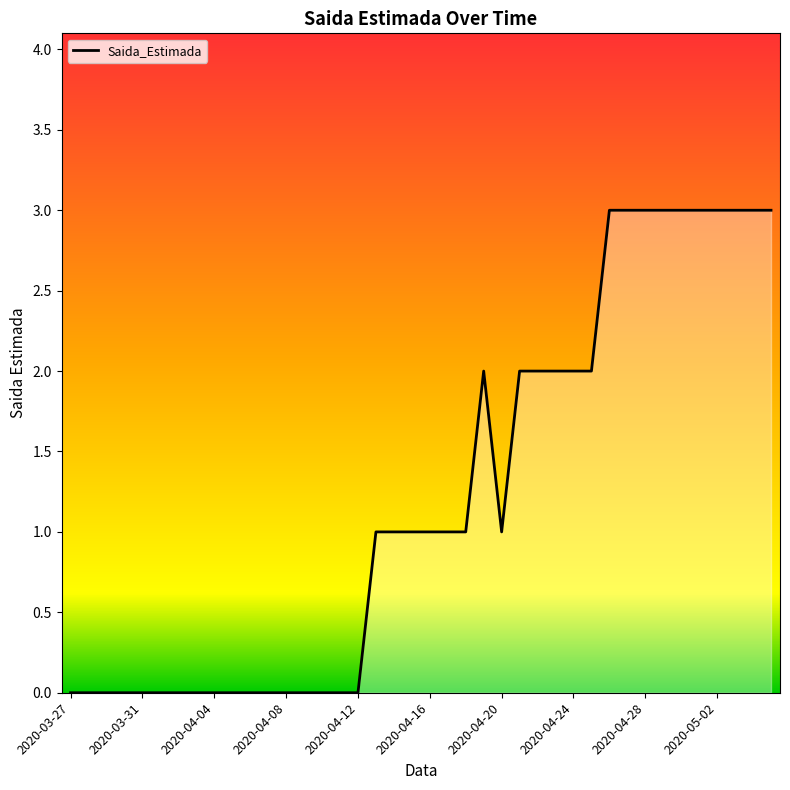

What is the maximum value shown in the chart?

3